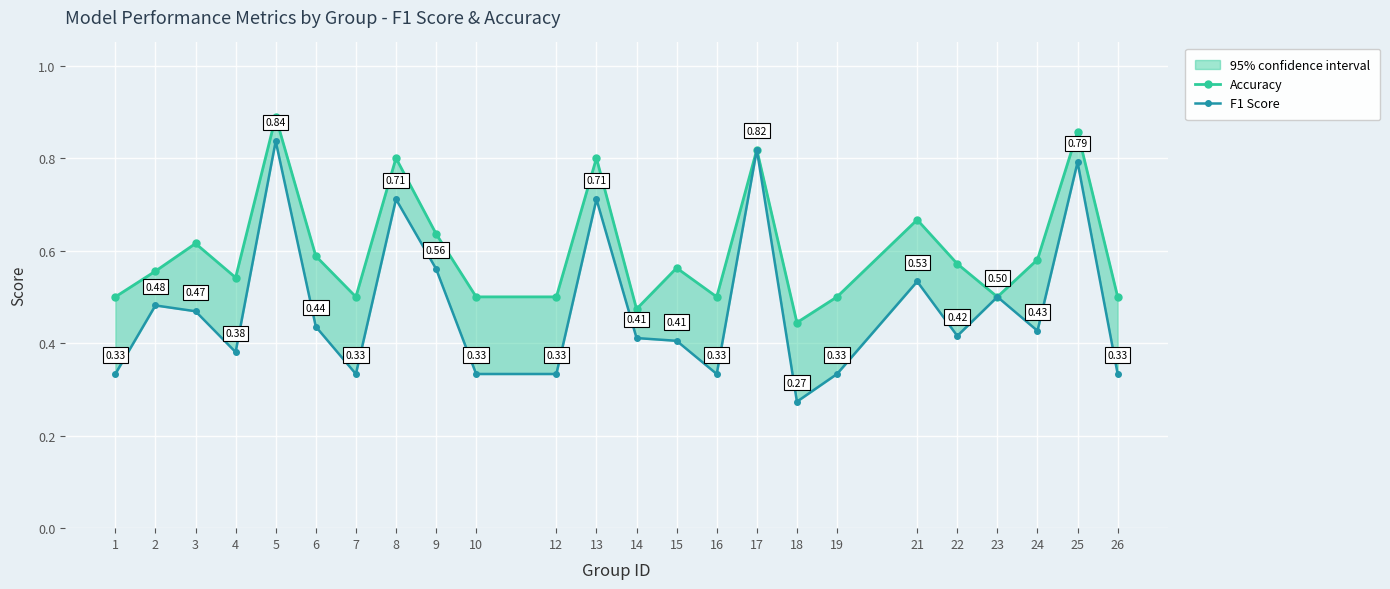

How many series are shown in this chart?

2